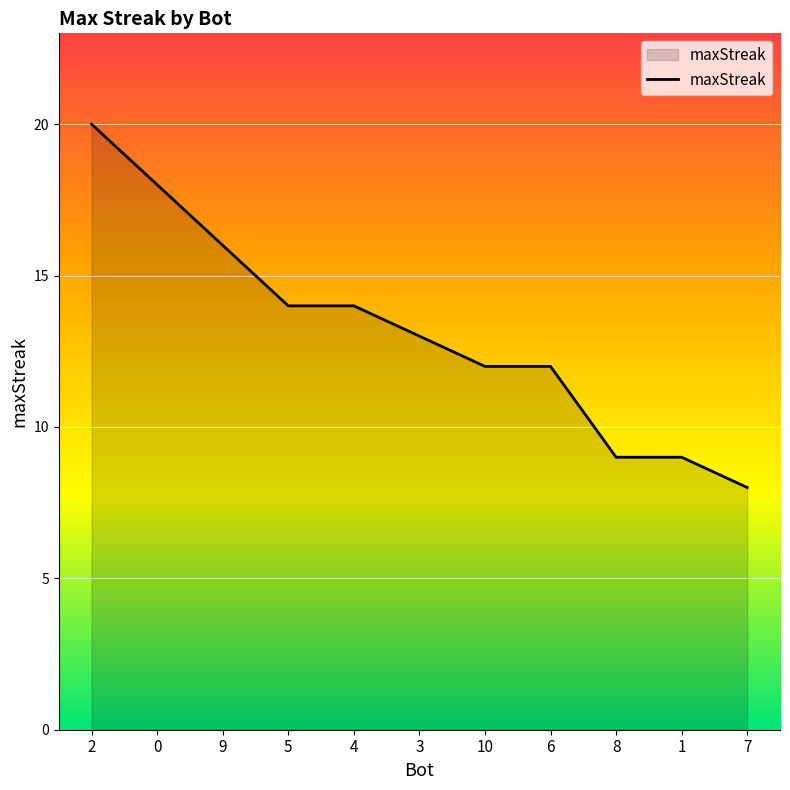

Which label corresponds to the smallest value in the chart?

7